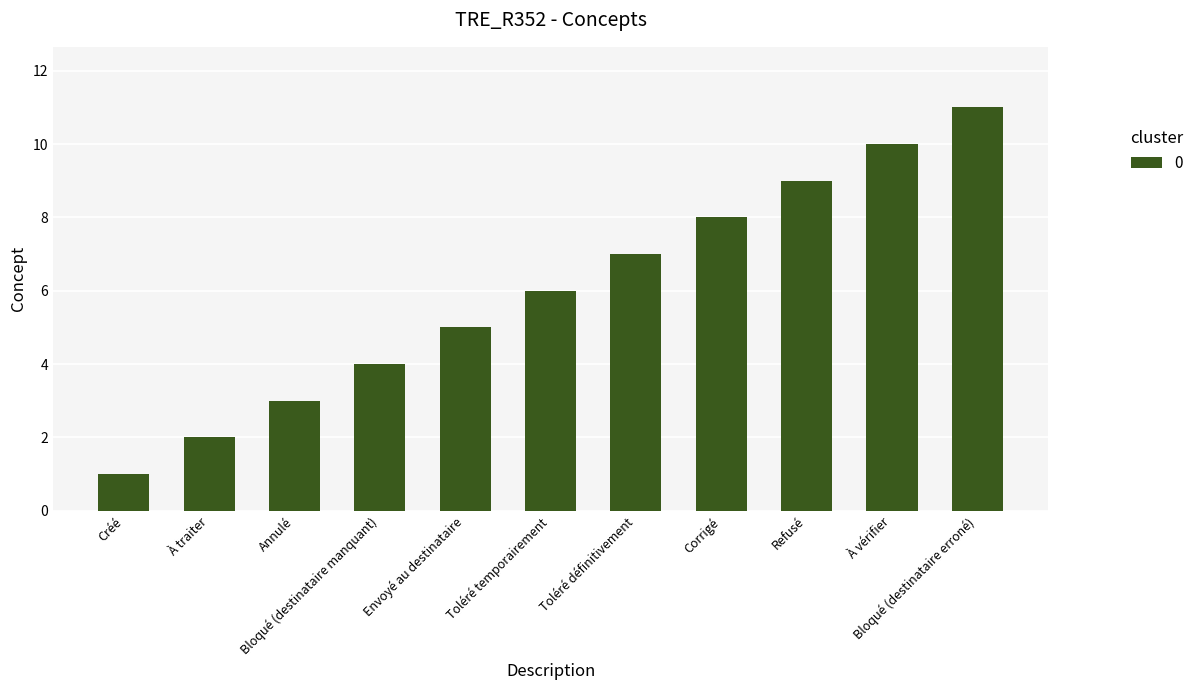

What is the difference between the values at Annulé and À vérifier?

7